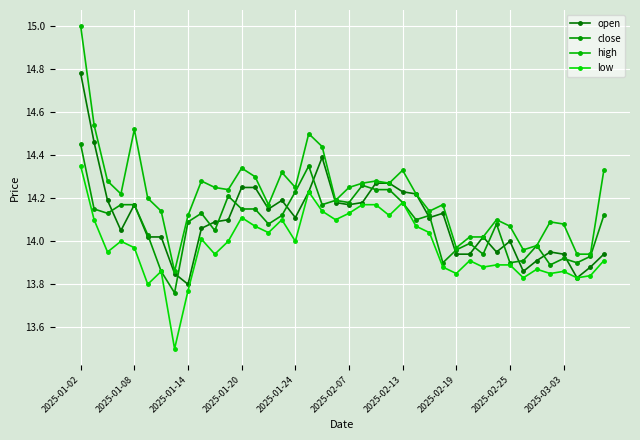

What is the difference between the maximum and minimum values in the high series?

1.1